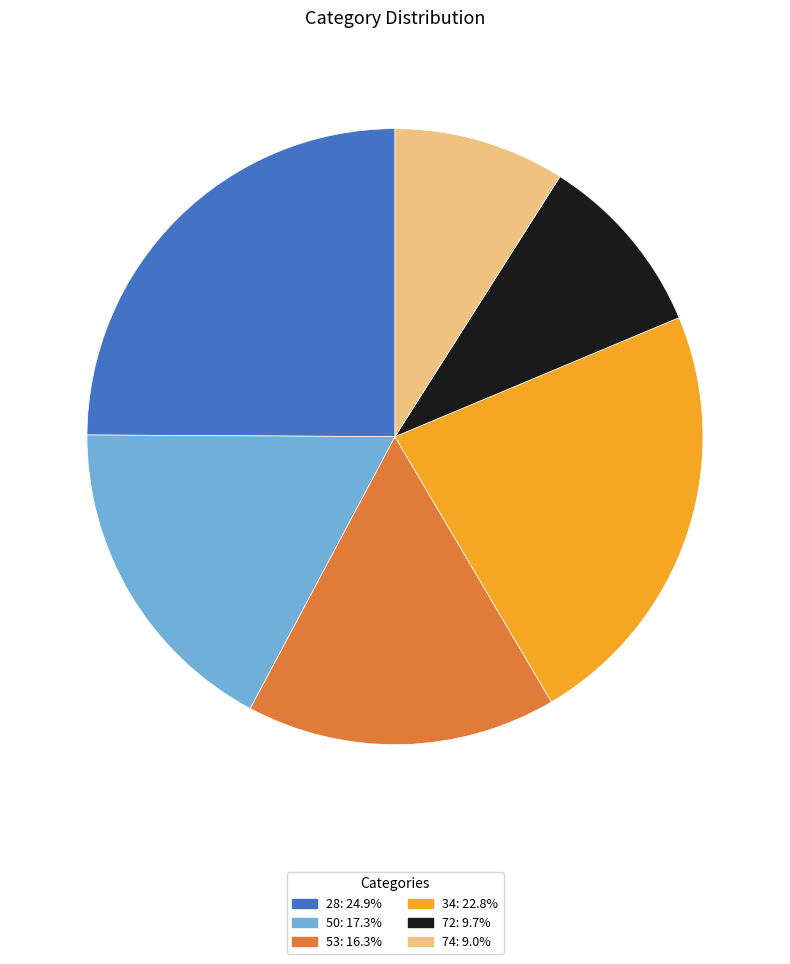

Rank the categories by value from highest to lowest.

28, 34, 50, 53, 72, 74